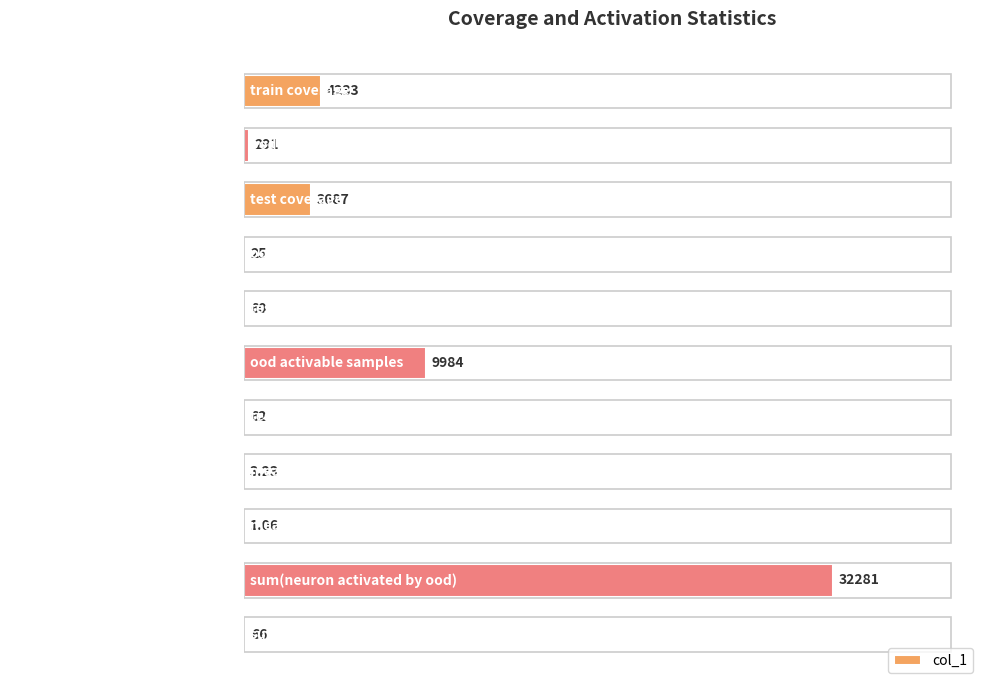

What is the average value?

4608.5